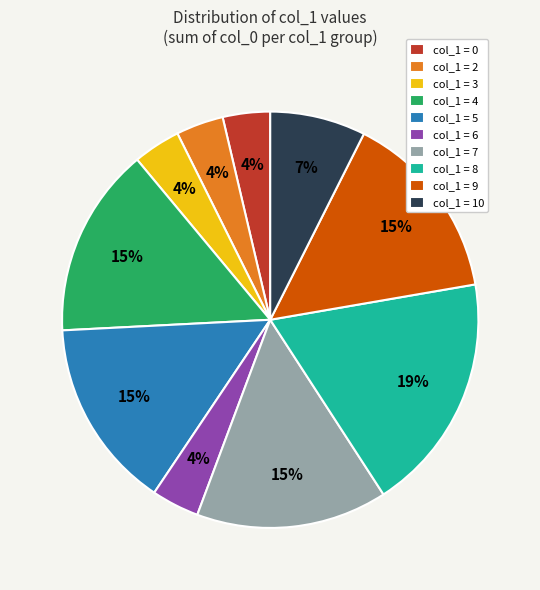

How many slices are in this pie chart?

10